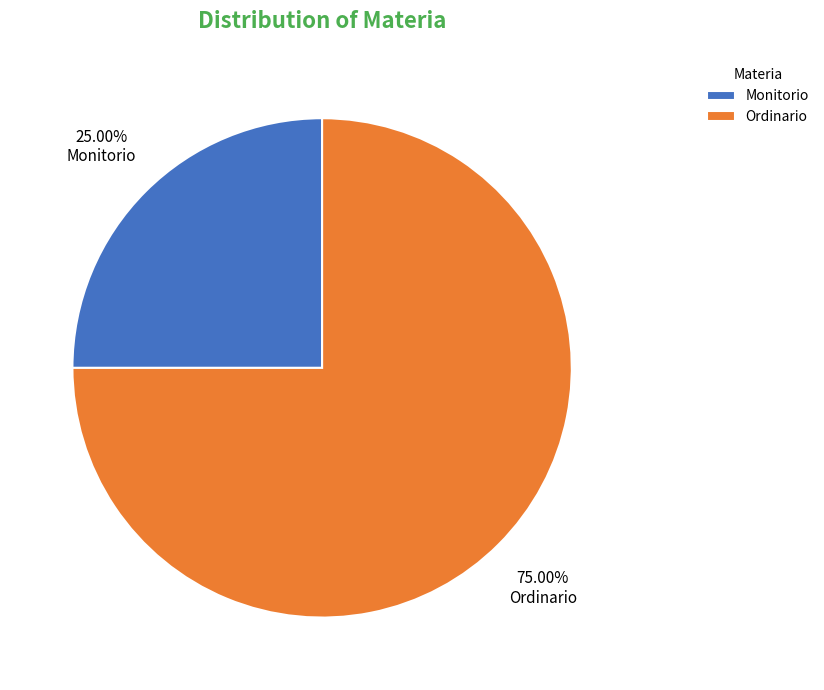

True or false: Ordinario accounts for 87% of the total.

False